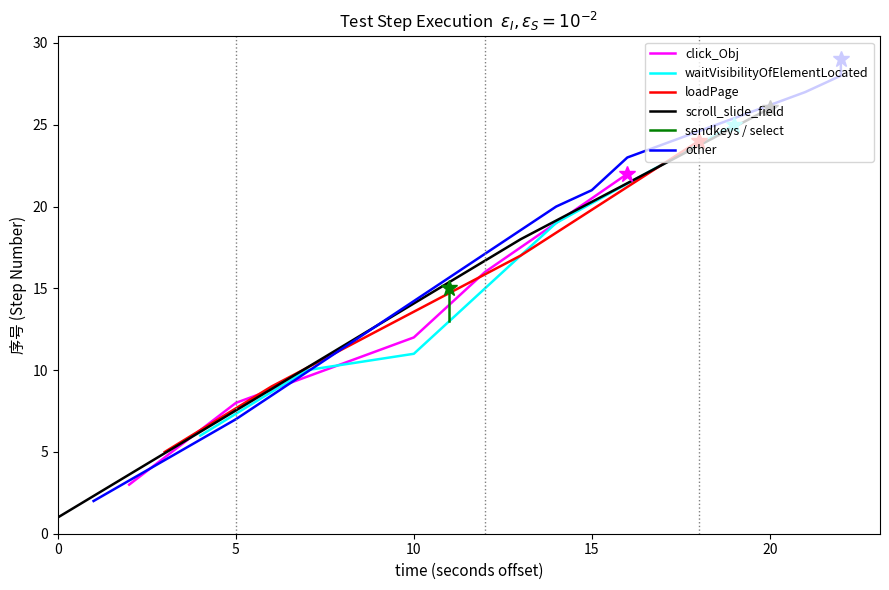

Reading right to left, what are all the values shown in this chart?

27=29	26=28	25=27	24=26	23=25	22=24	21=23	20=22	19=21	18=20	17=19	16=18	15=17	14=16	13=15	12=14	11=13	10=12	9=11	8=10	7=9	6=8	5=7	4=6	3=5	2=3	1=2	0=1